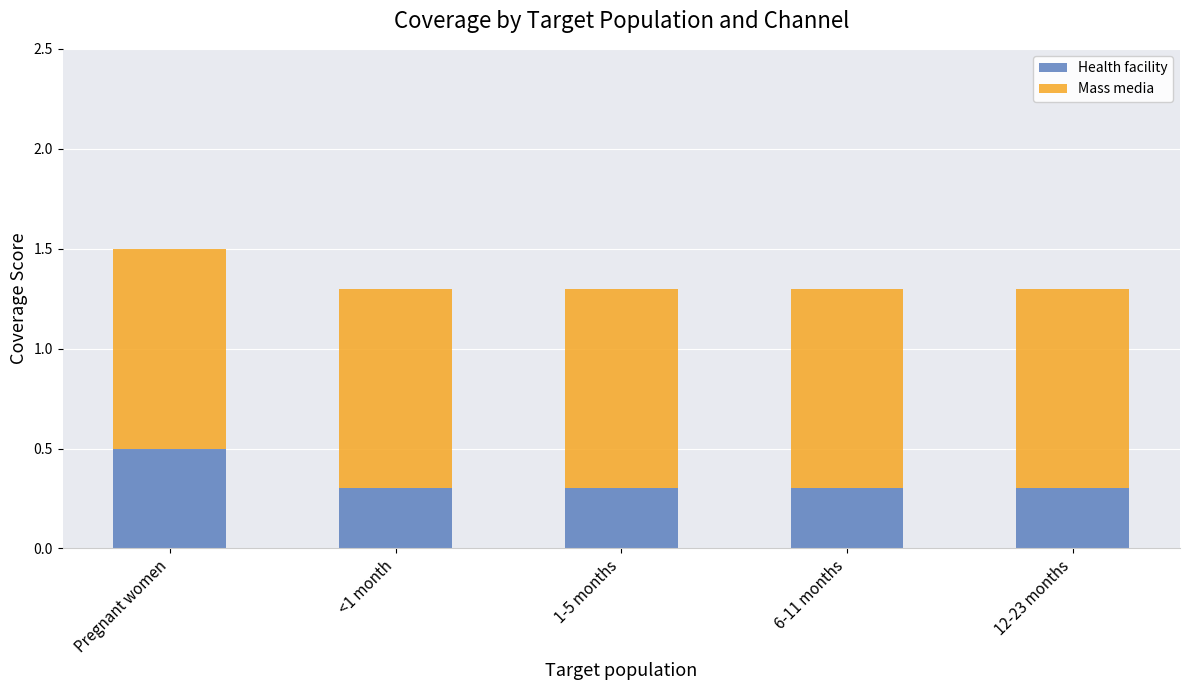

Which category has the highest value in the Health facility series?

Pregnant women